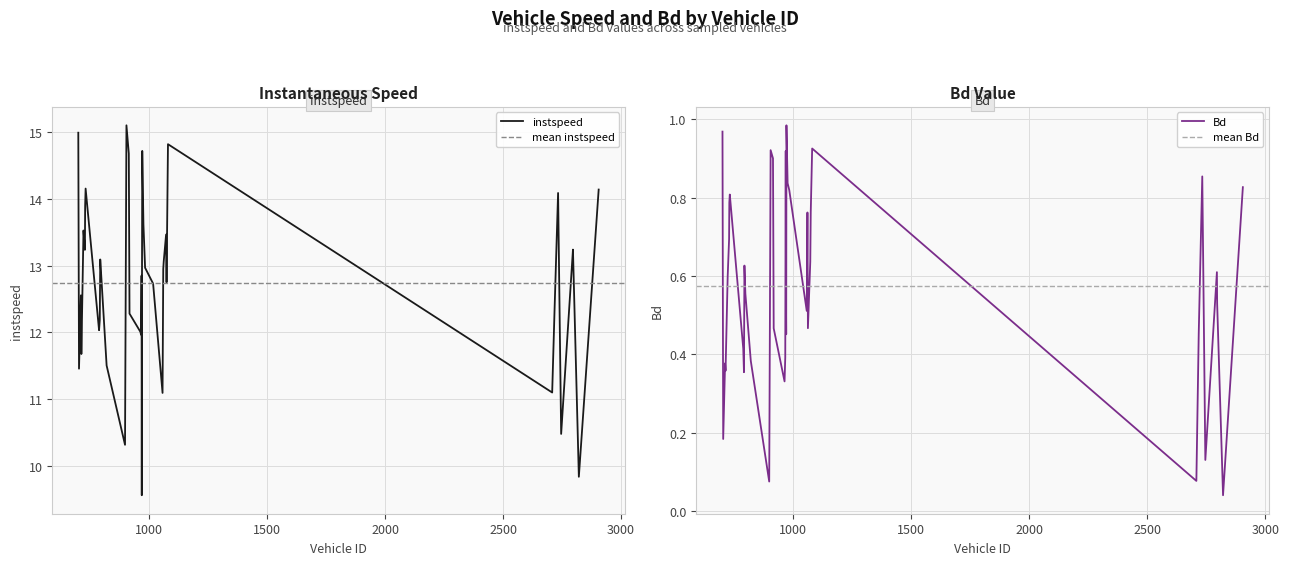

Rank the series by their maximum value, from highest to lowest.

instspeed, Bd